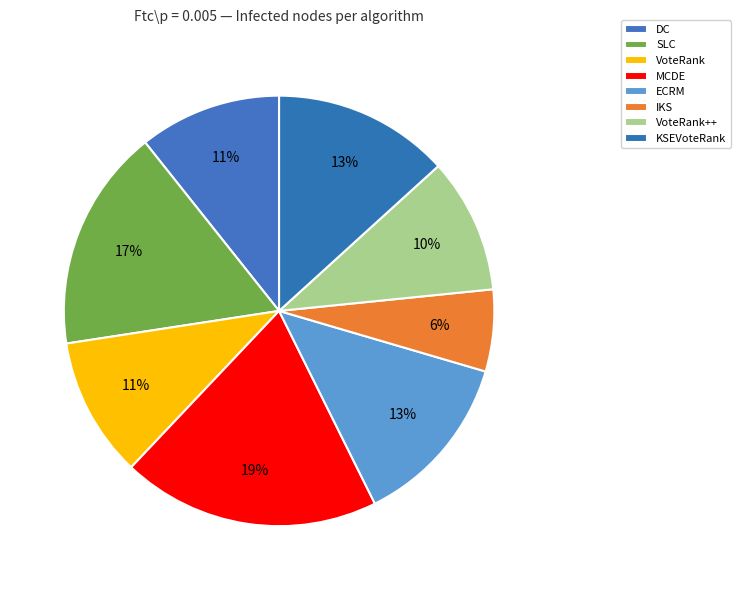

How many slices are in this pie chart?

8